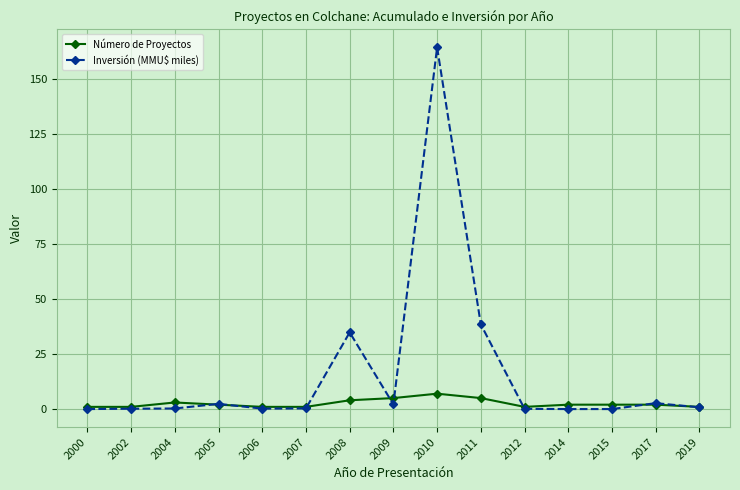

True or false: Inversión (MMU$ miles) has more than 0 interior local peaks.

True